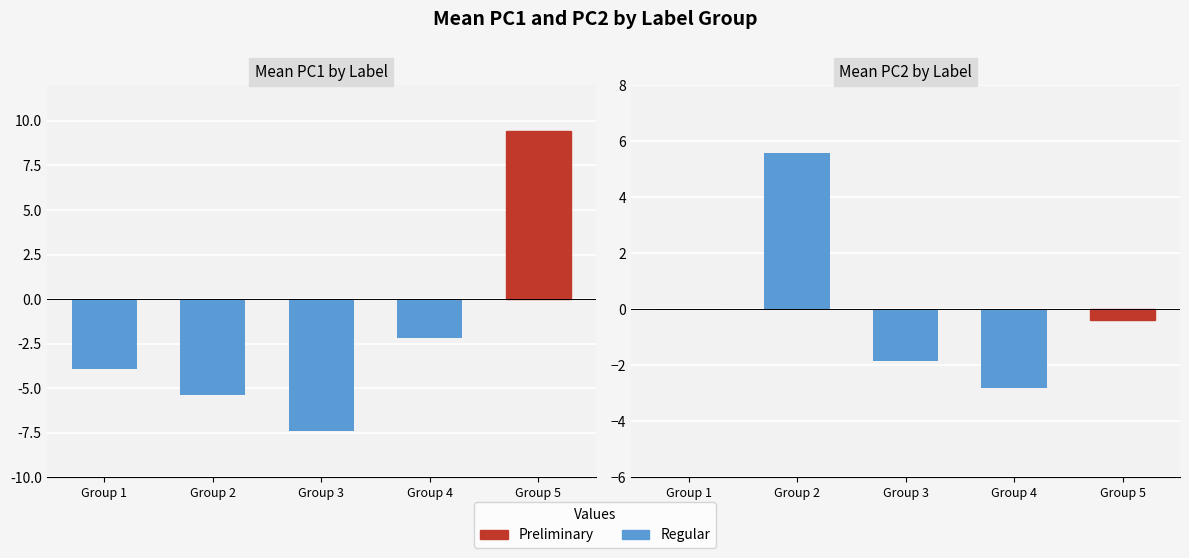

Reading left to right, list all the values displayed in this chart.

PC1: Group 1=-3.9	Group 2=-5.4	Group 3=-7.4	Group 4=-2.2	Group 5=9.4
PC2: Group 1=-0.0	Group 2=5.6	Group 3=-1.9	Group 4=-2.8	Group 5=-0.4